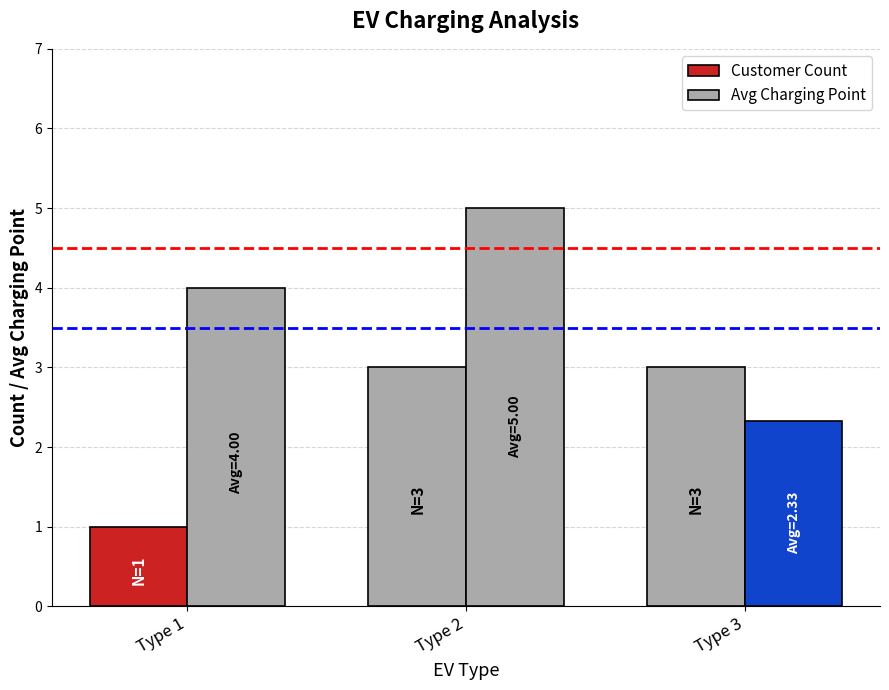

At which category is the sum across all series the highest?

Type 2